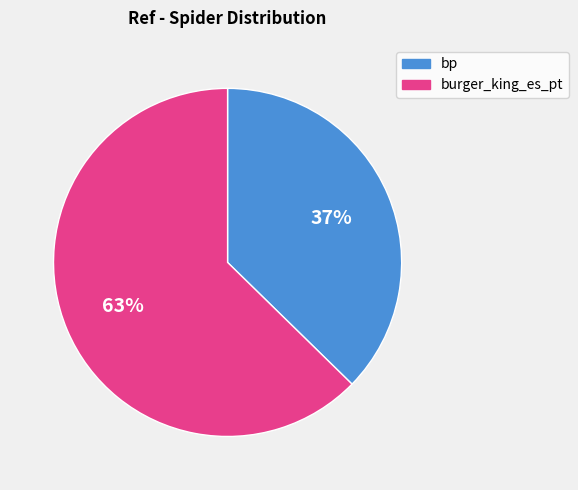

To the nearest percent, what is the average slice percentage?

50%